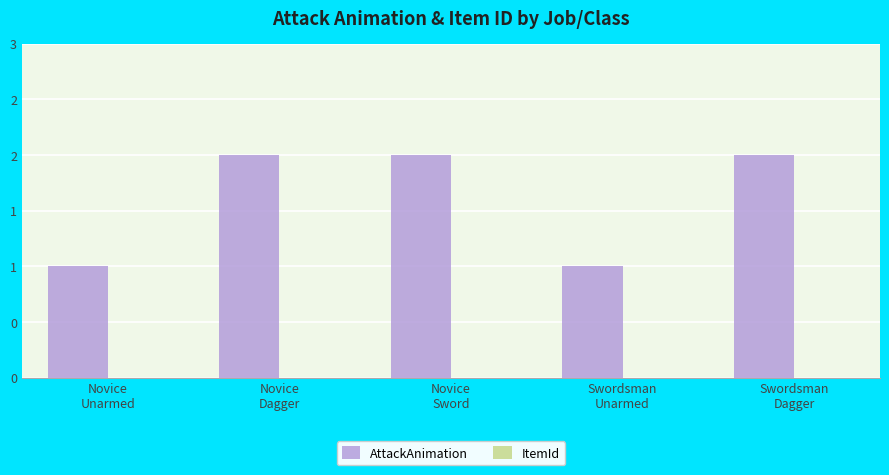

Are the bars horizontal?

No